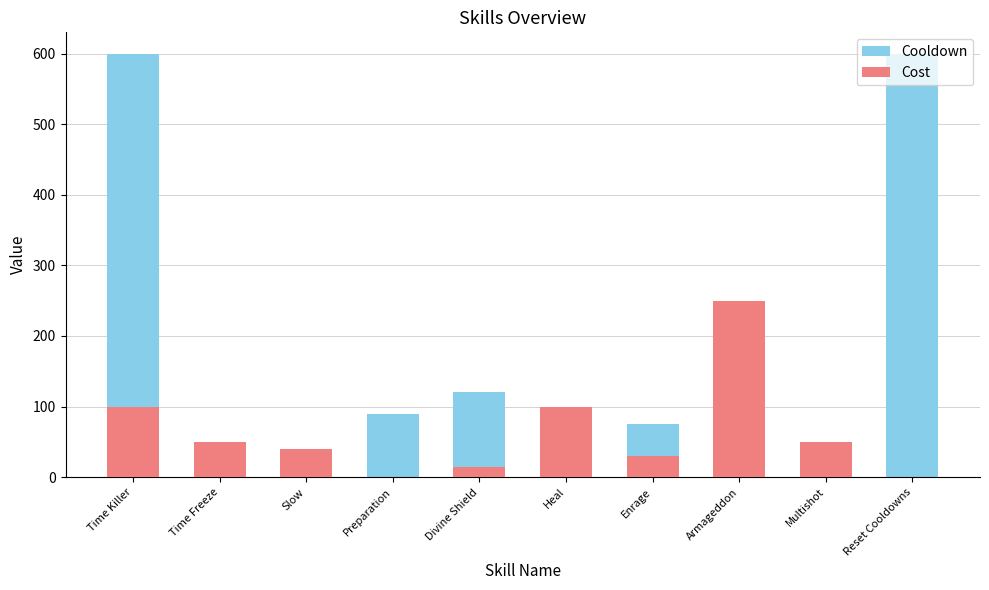

What is the label of the 4th bar from the right?

Enrage